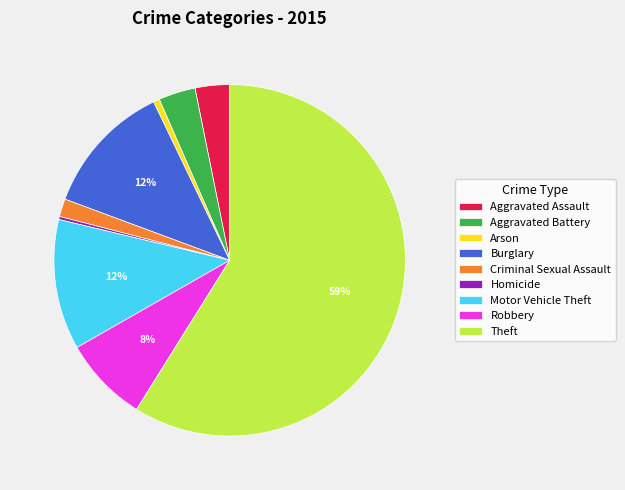

To the nearest percent, what is the difference between the Aggravated Assault and Motor Vehicle Theft slice percentages?

9%